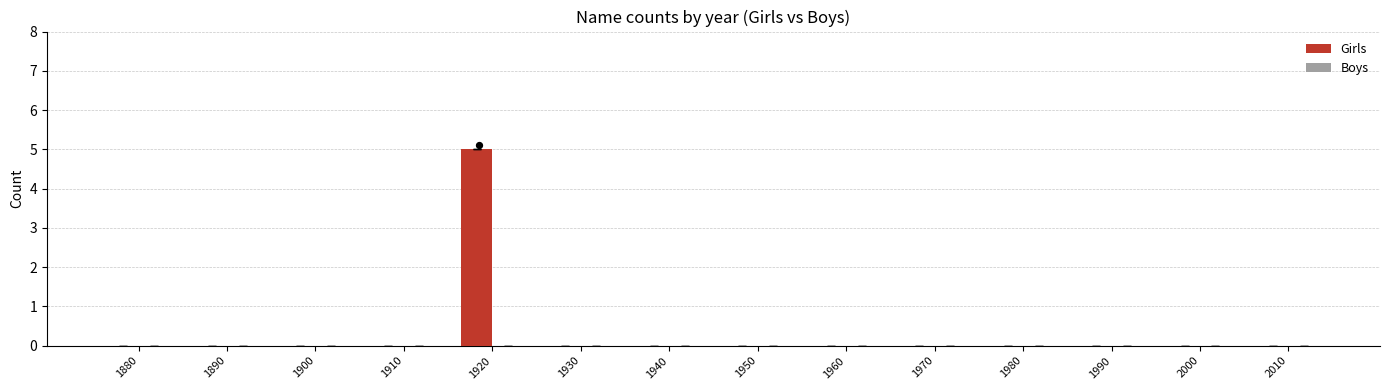

Which series contains the highest Y value?

Girls